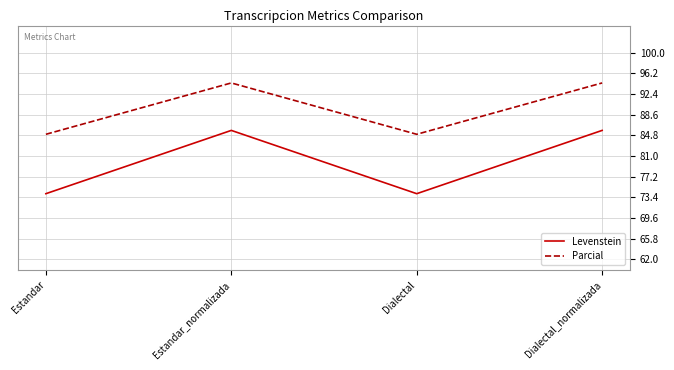

Is the value of Parcial at Estandar_normalizada greater than the value of Levenstein at Estandar_normalizada?

Yes